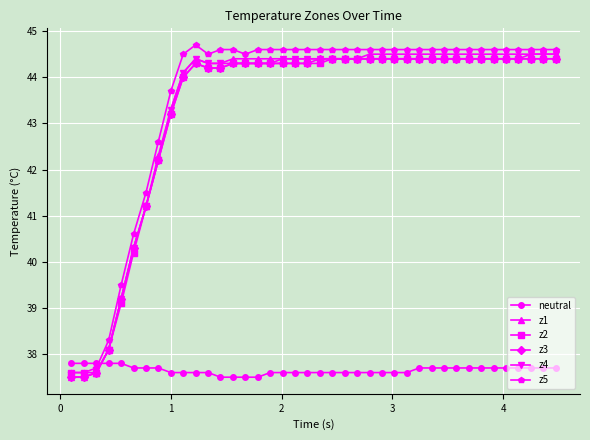

What is the value of the z5 point at the 20th from the left?

44.6